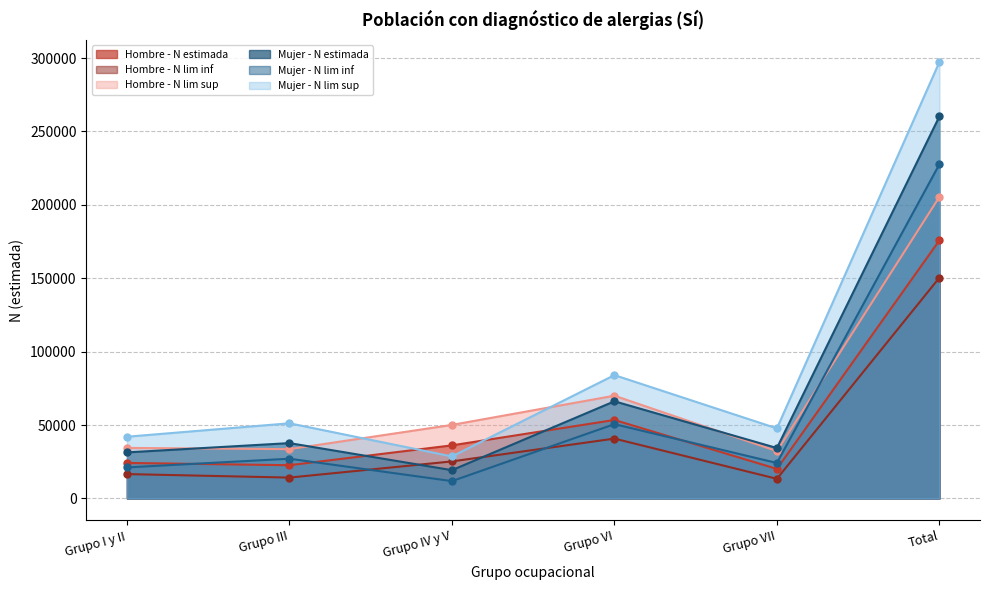

The value of Mujer - N estimada at Total is 407391. True or false?

False